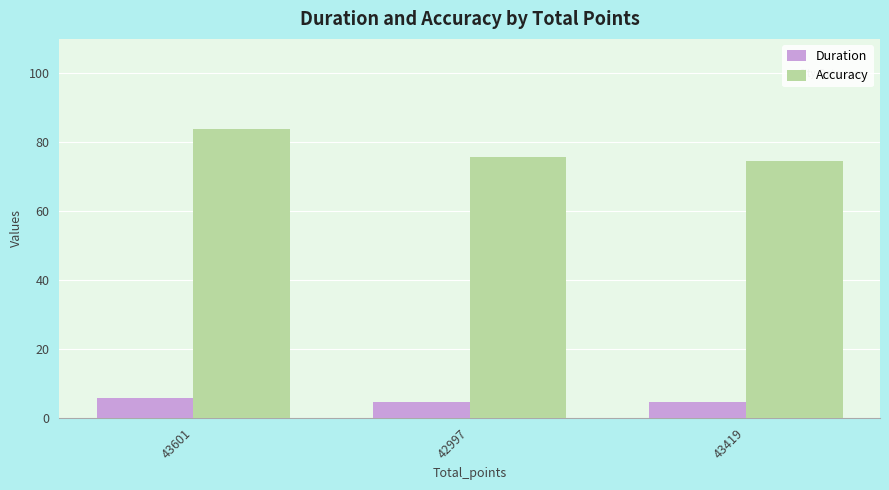

Which category has the highest value across all series?

43601